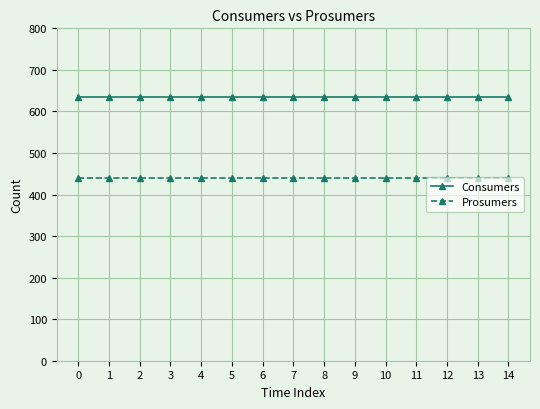

What is the difference between the highest and lowest values at 12?

195